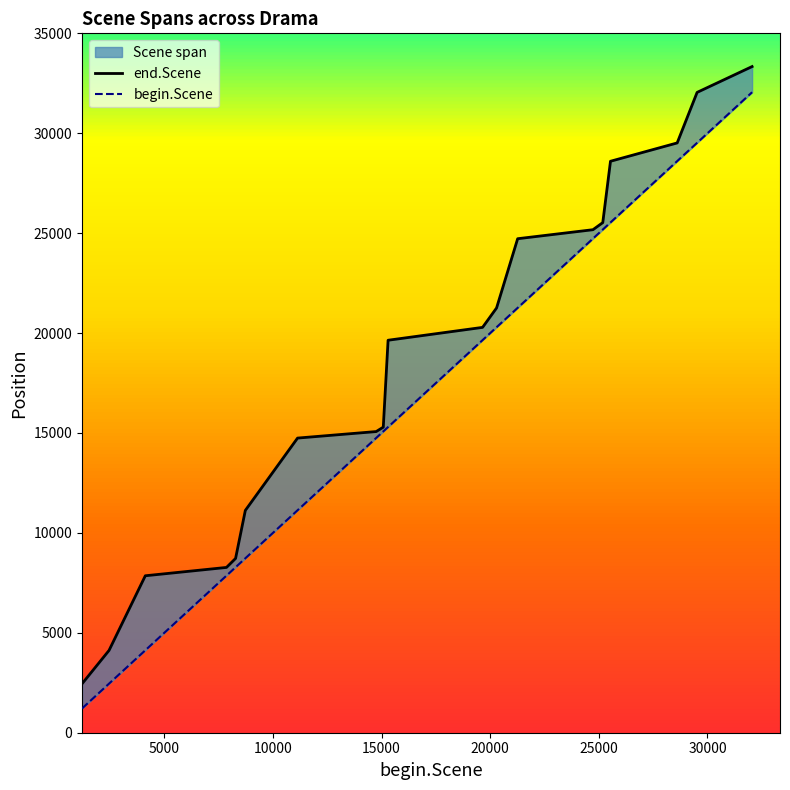

True or false: begin.Scene has more than 0 interior local peaks.

False